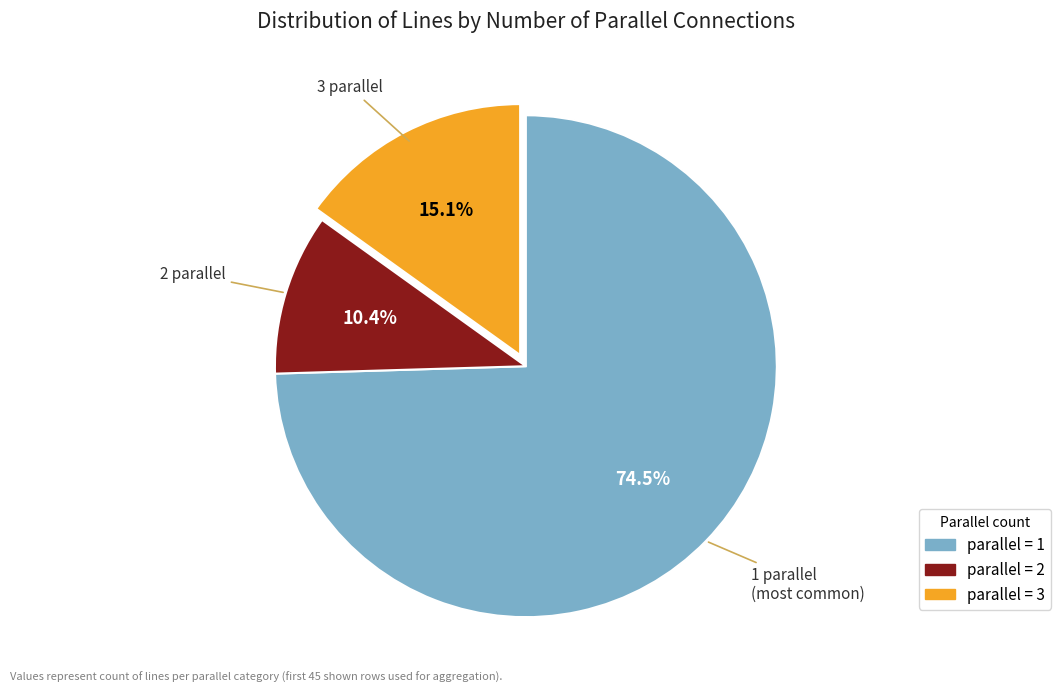

Is there any slice that represents more than half of the pie?

Yes